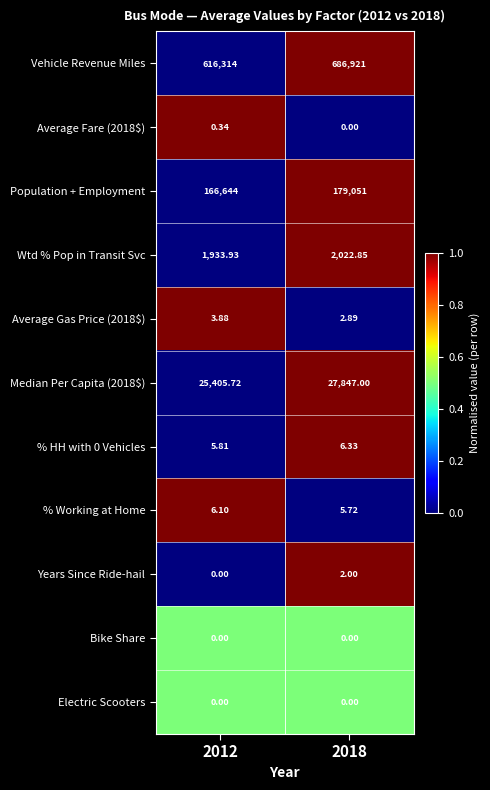

Which series changed the most between 2012 and 2018?

Vehicle Revenue Miles